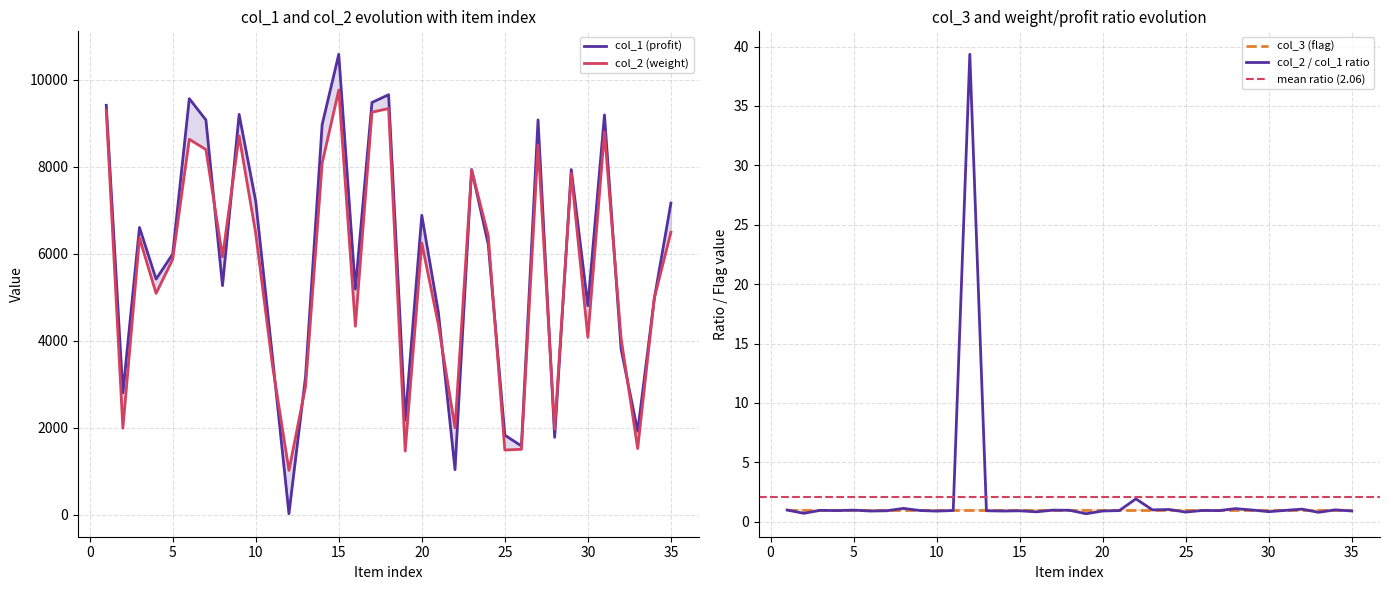

What is the difference between the maximum and minimum values in the col_1 series?

10562